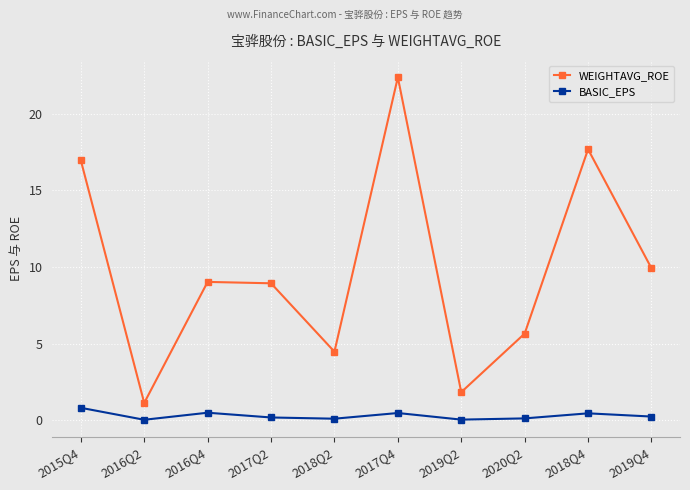

True or false: BASIC_EPS and WEIGHTAVG_ROE intersect in this chart.

False